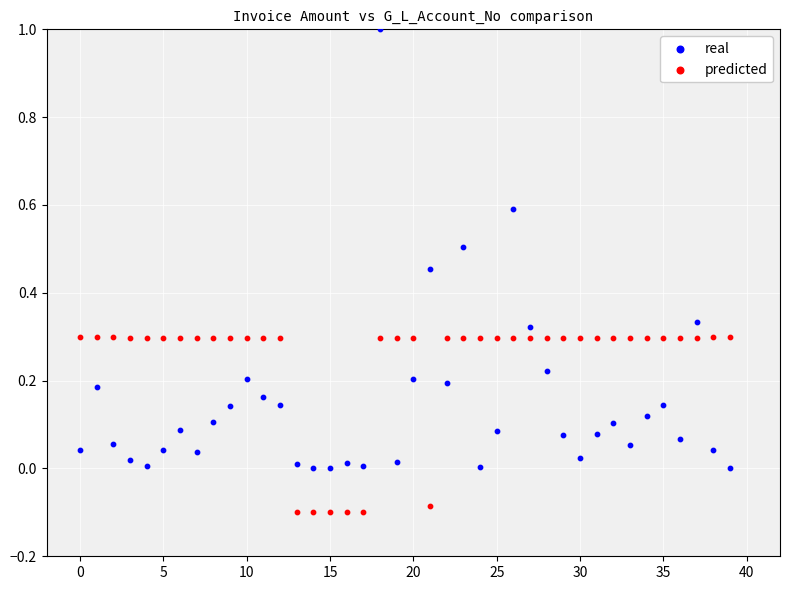

Across all data points, what is the range of Y values (max minus min)?

1.1